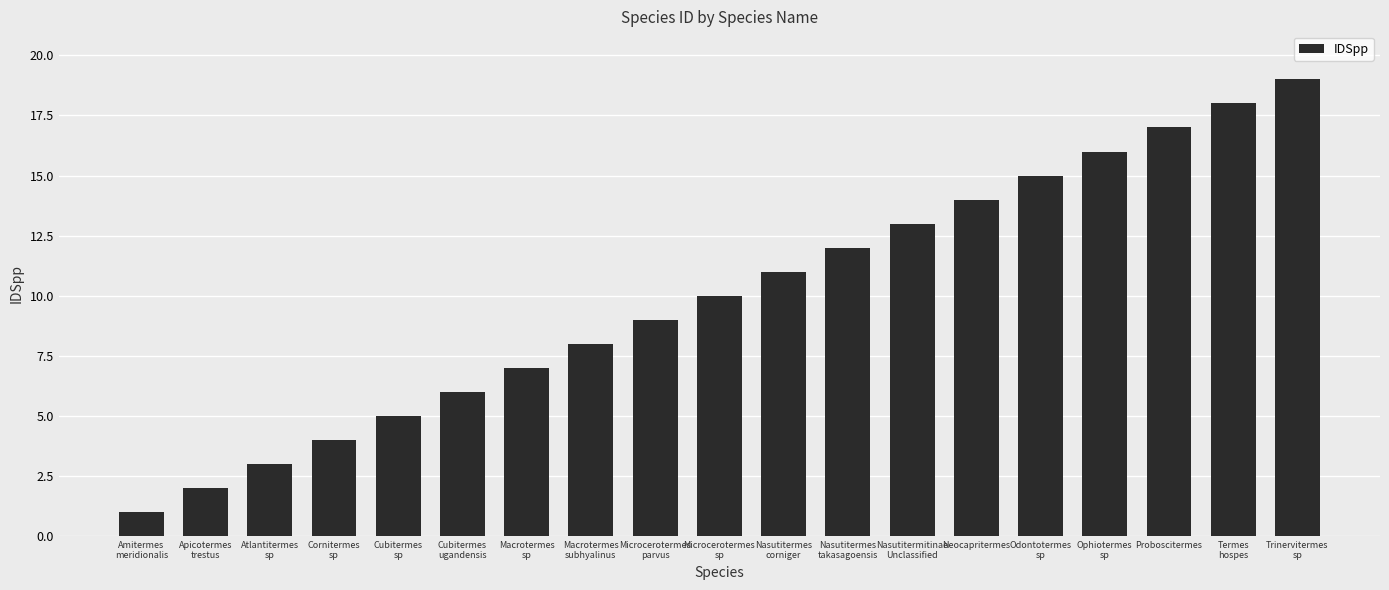

Read the value at Macrotermes
subhyalinus, to the nearest 10.

10